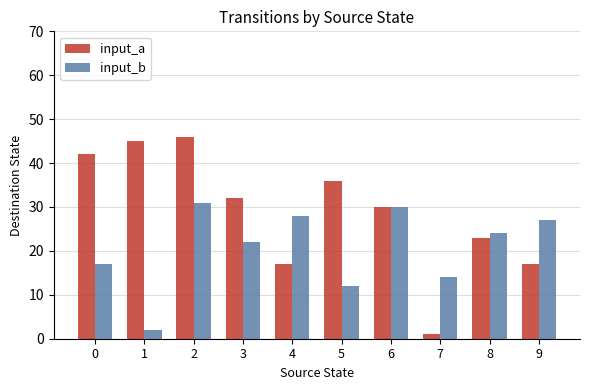

List the series in order of their overall mean, highest first.

input_a, input_b